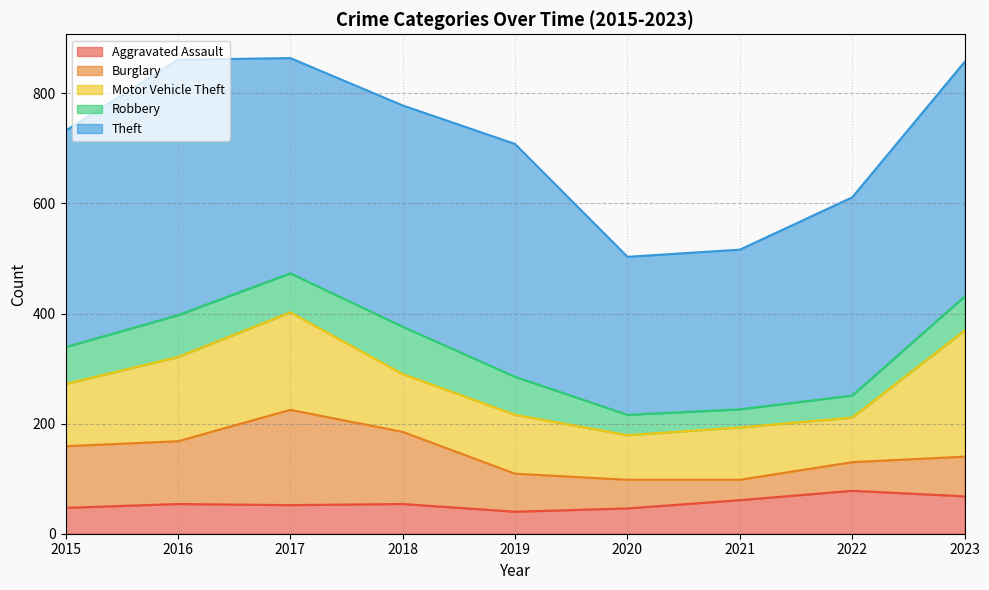

In Motor Vehicle Theft, how many points are lower than both neighbors (excluding endpoints)?

3